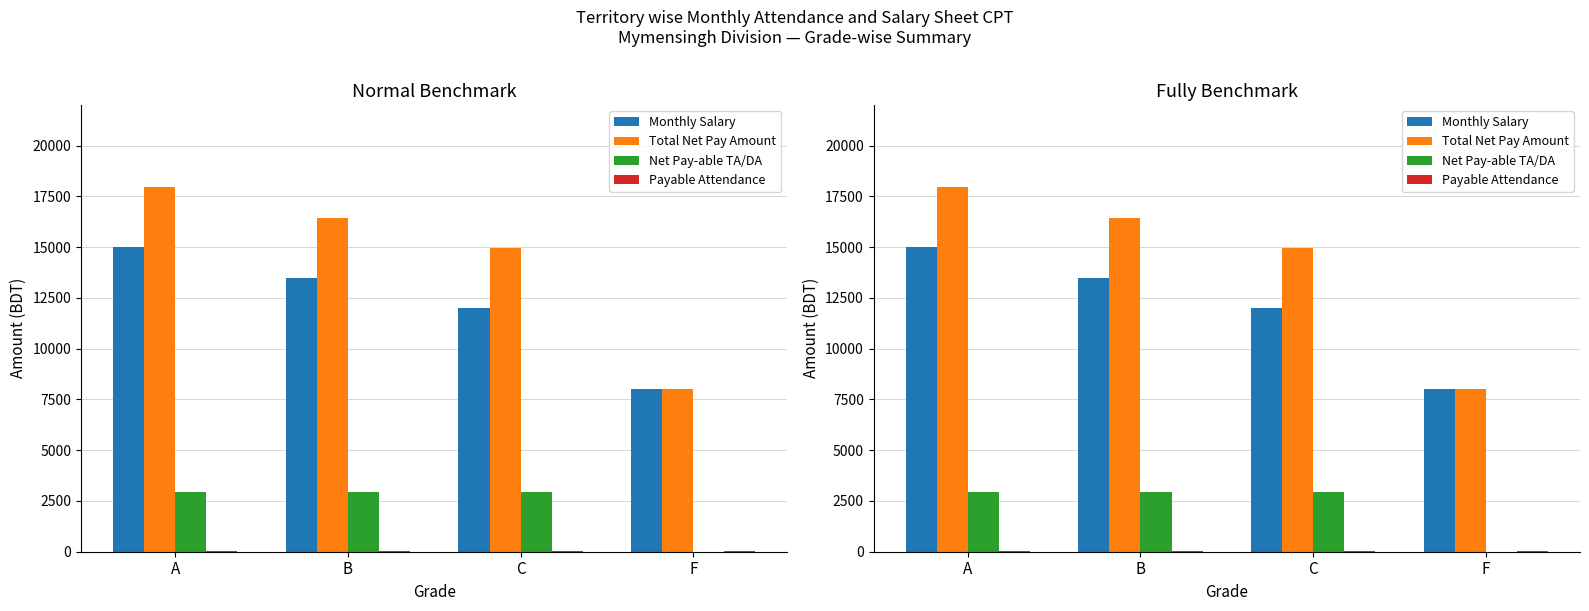

Which series has the largest total across all categories?

Total Net Pay Amount